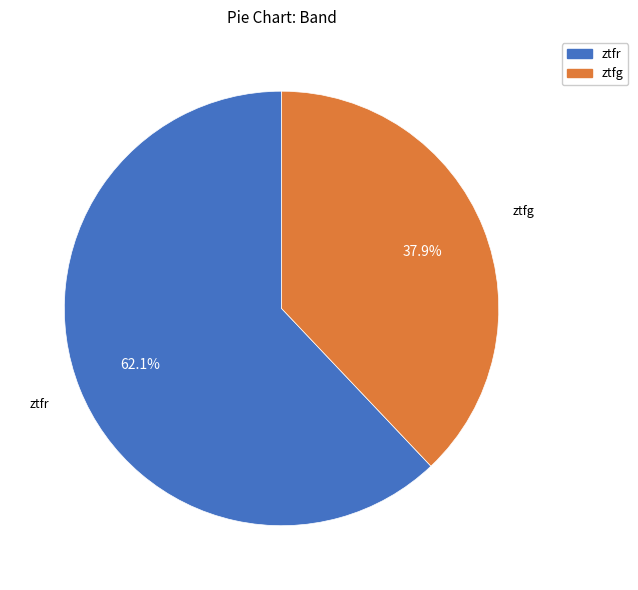

What is the total percentage of ztfr and ztfg?

100.0%